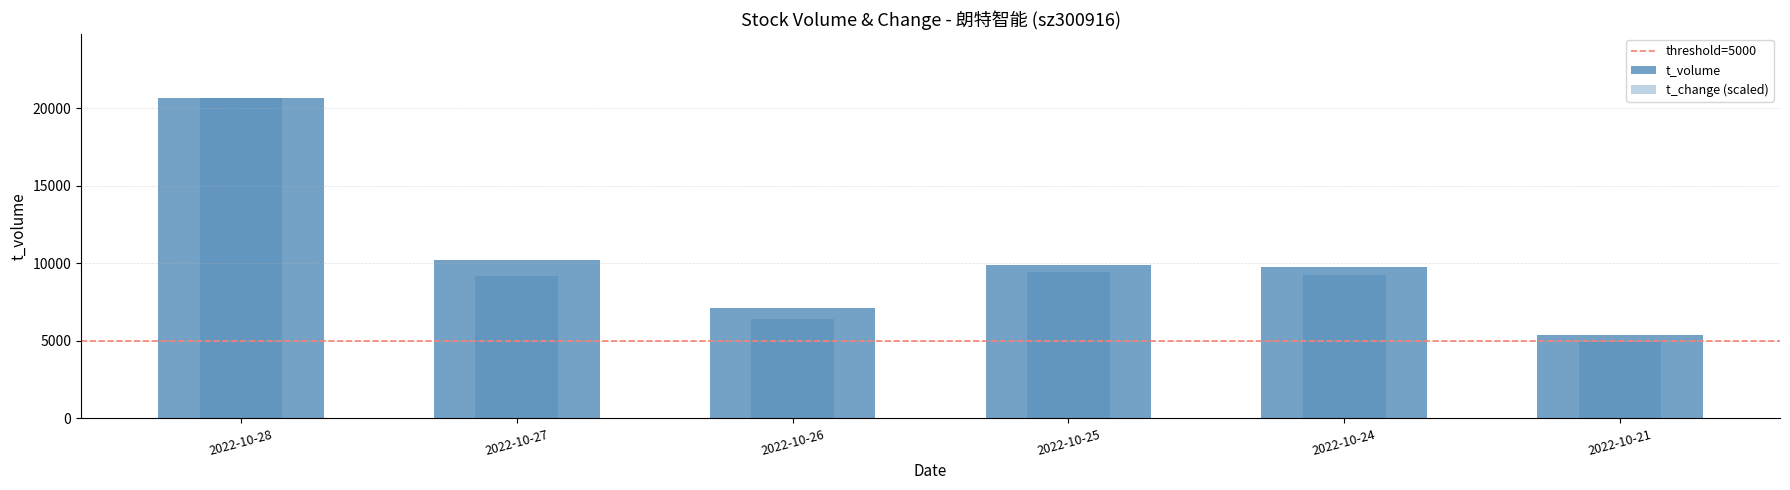

Reading right to left, extract all data points from this chart.

t_volume: 5356.0	9799.0	9919.0	7114.0	10235.0	20680.0
t_change: 4909.1	9230.3	9450.8	6437.7	9171.5	20680.0